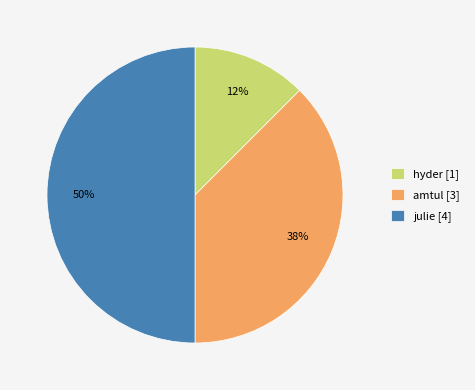

Which slice is the smallest?

hyder